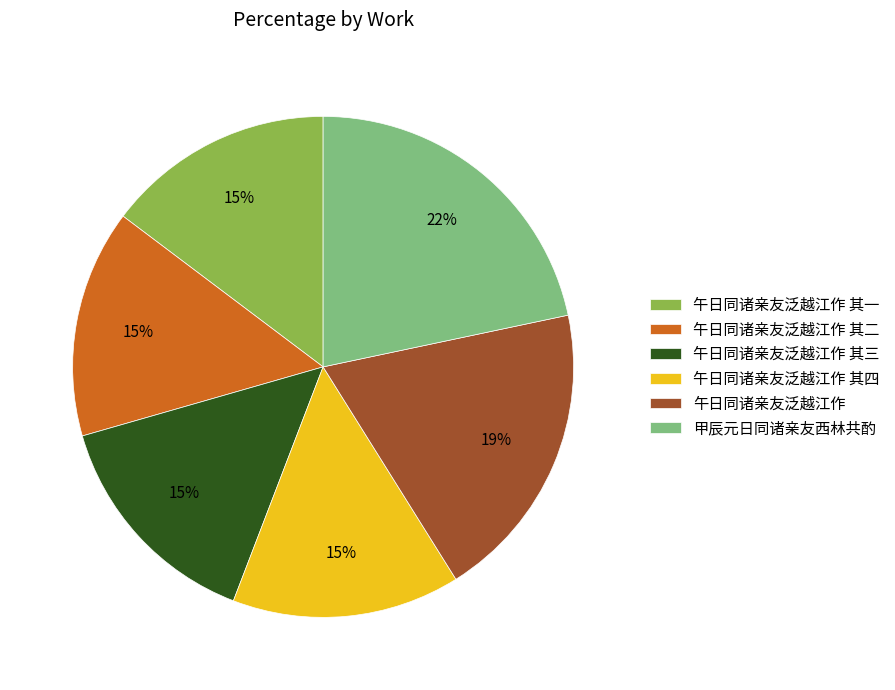

Which slice is the largest?

甲辰元日同诸亲友西林共酌